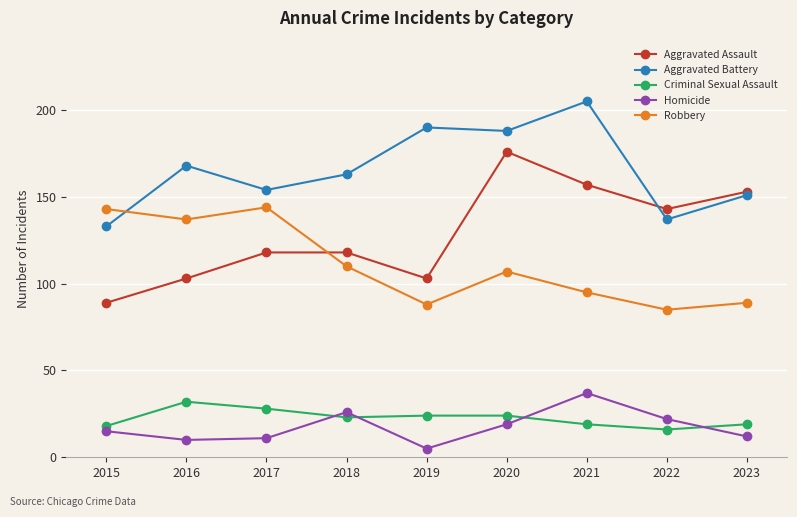

Between 2016 and 2022, which series saw the biggest shift?

Robbery